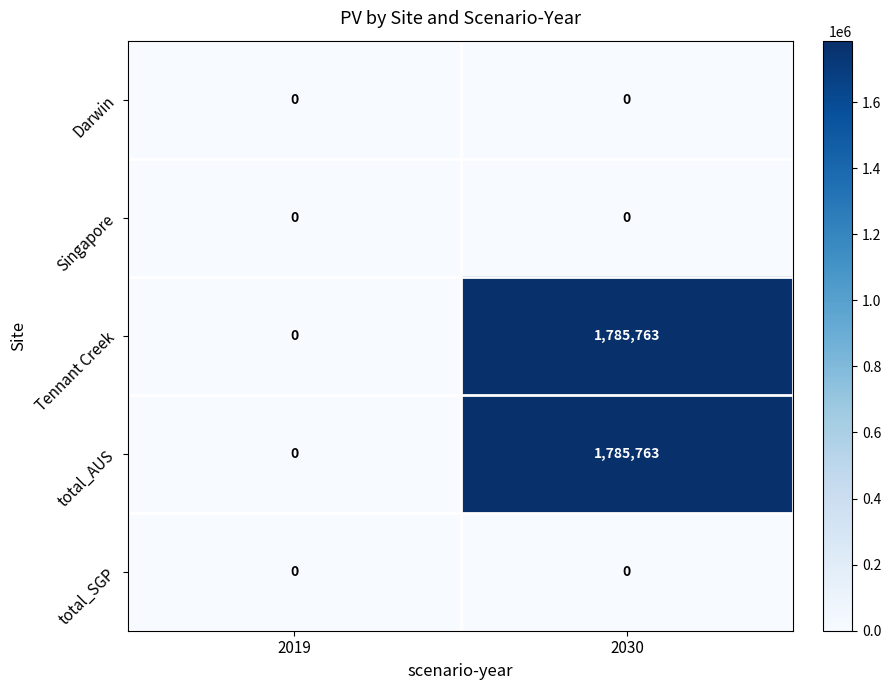

What is the total value across all series at 2030?

3571526